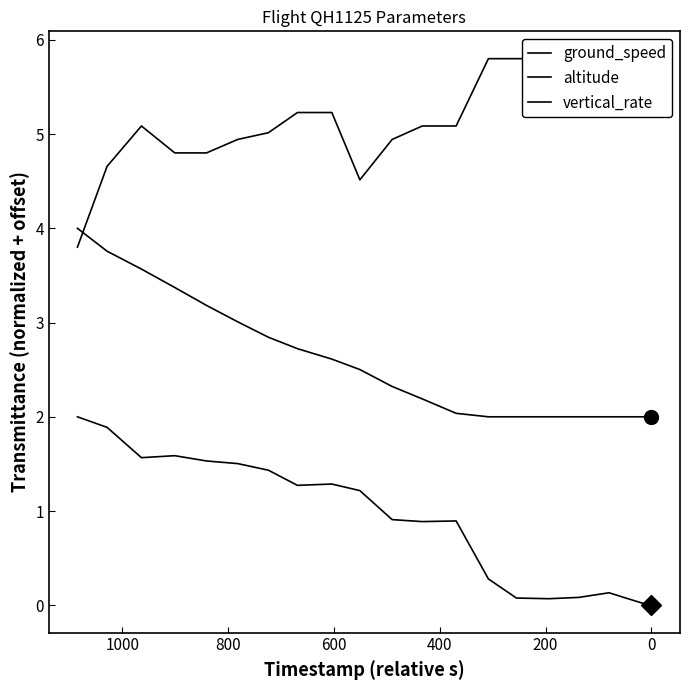

In vertical_rate, how many points are higher than both neighbors (excluding endpoints)?

1